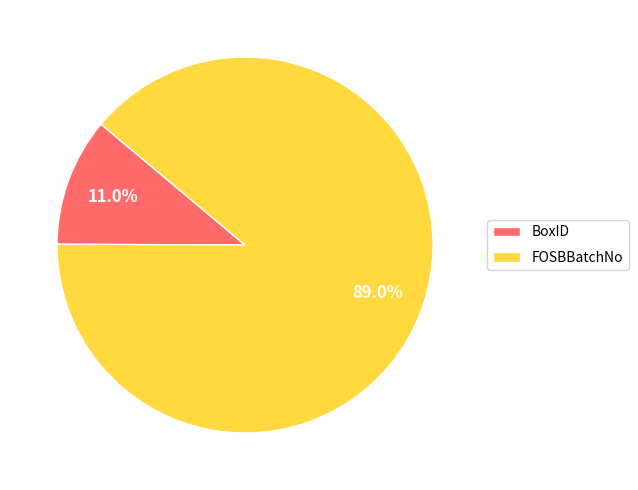

Which slice is the smallest?

BoxID